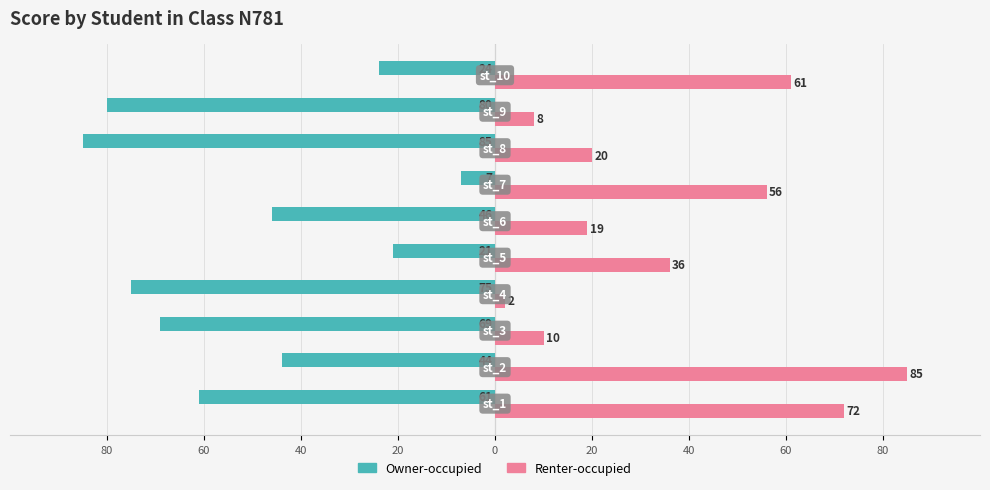

What are all the series names shown in the legend?

Owner-occupied, Renter-occupied